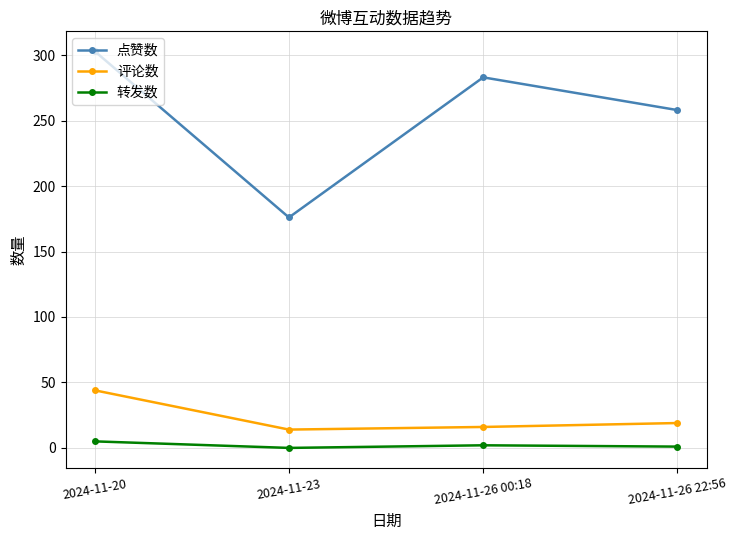

What position from the left is 2024-11-26 22:56?

4